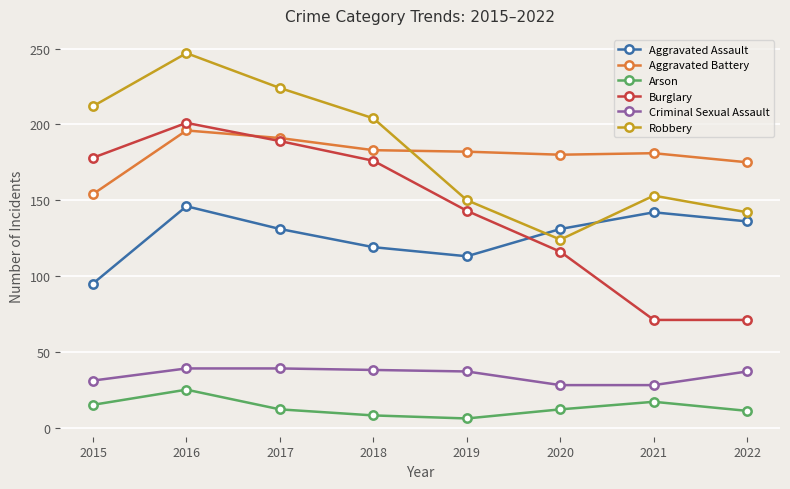

At how many categories does at least one series exceed 26?

8